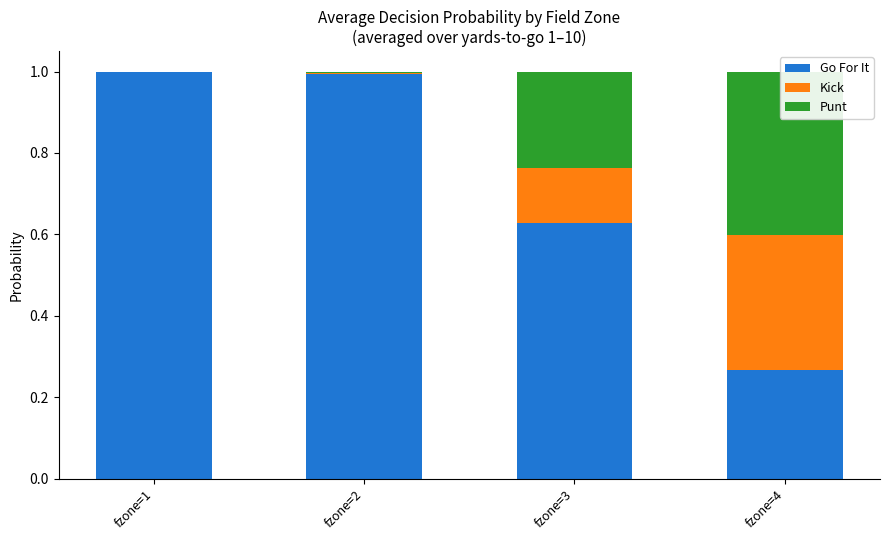

What are all the series names shown in the legend?

Go For It, Kick, Punt